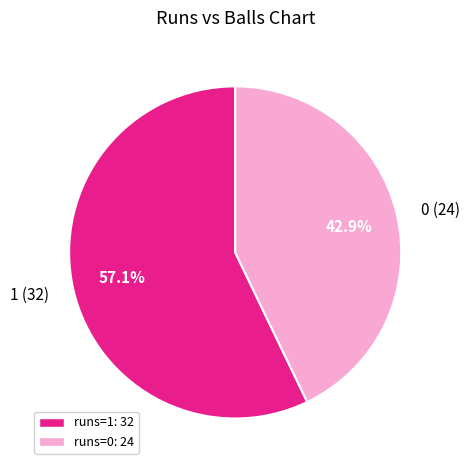

To the nearest percent, what is the combined percentage of 1 and 0?

100%